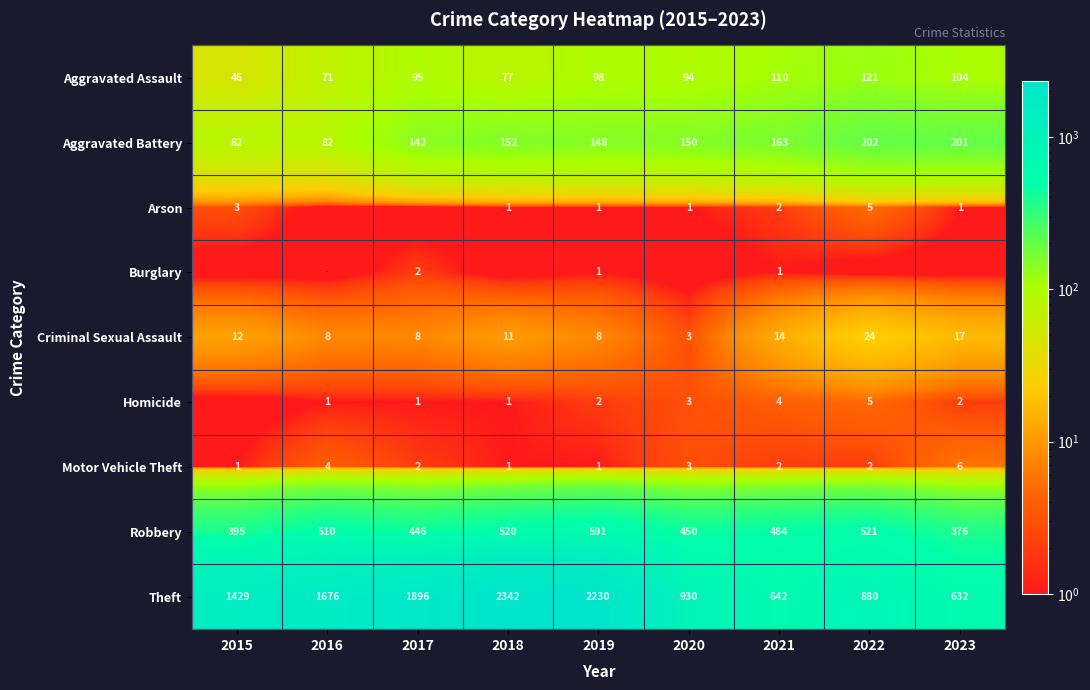

True or false: Robbery has a value of 450 at 2020.

True